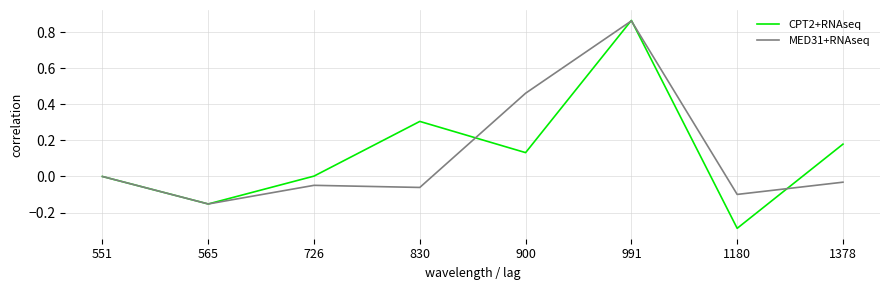

In CPT2+RNAseq, how many points are higher than both neighbors (excluding endpoints)?

2